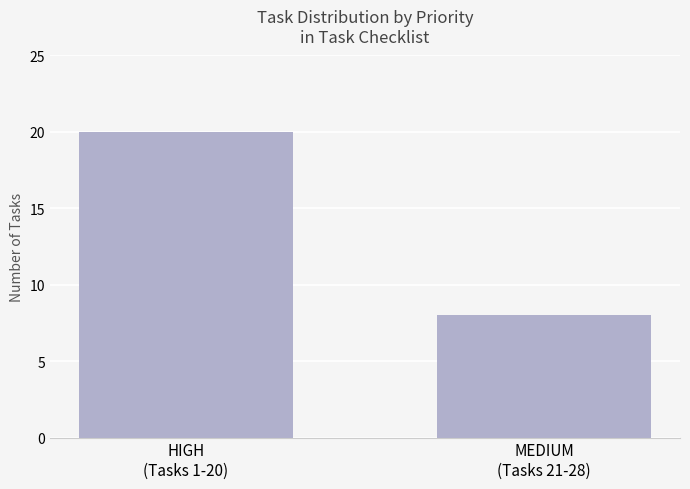

What is the greatest value displayed?

20